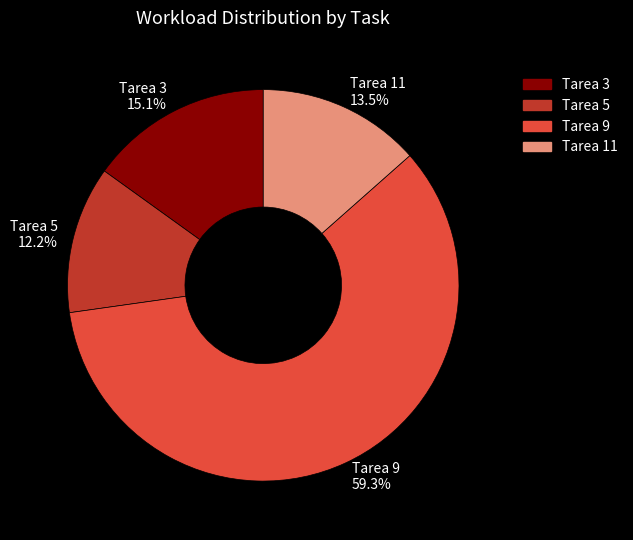

Is the sum of Tarea 9 and Tarea 3 greater than half?

Yes